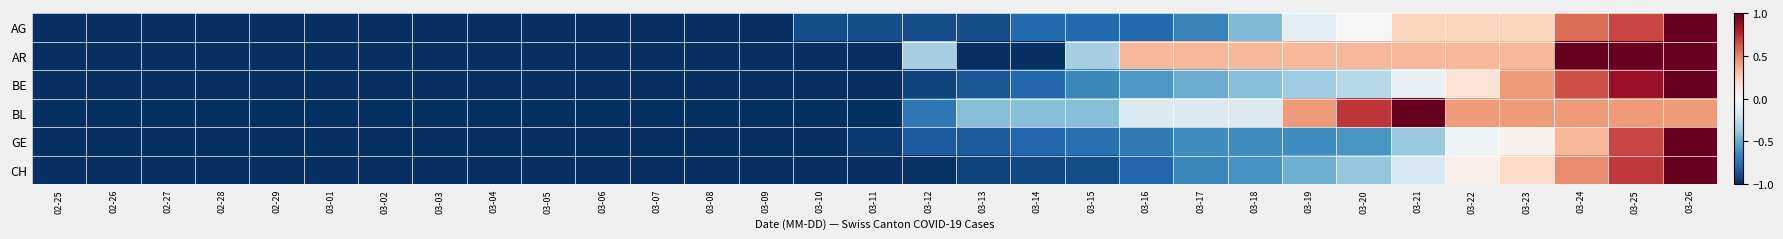

Which has a higher value, 03-25 or 03-07?

03-25